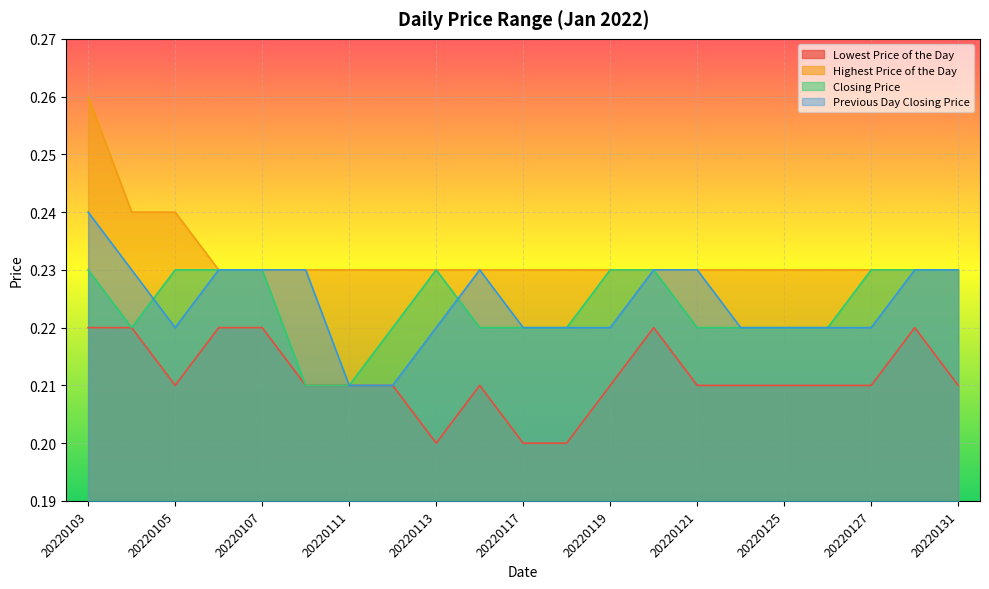

True or false: Closing Price has a value of 0.1 at 20220121.

False